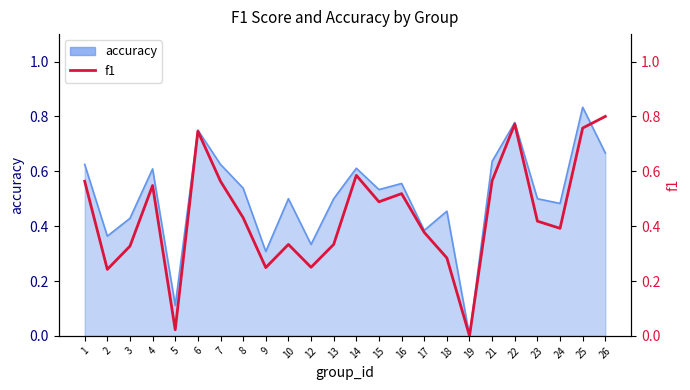

Is it true that the value at 16 is 0.1?

False